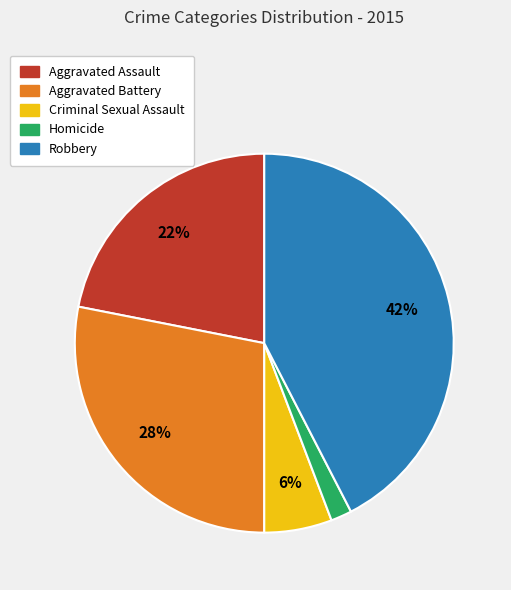

True or false: Criminal Sexual Assault accounts for 6% of the total.

True